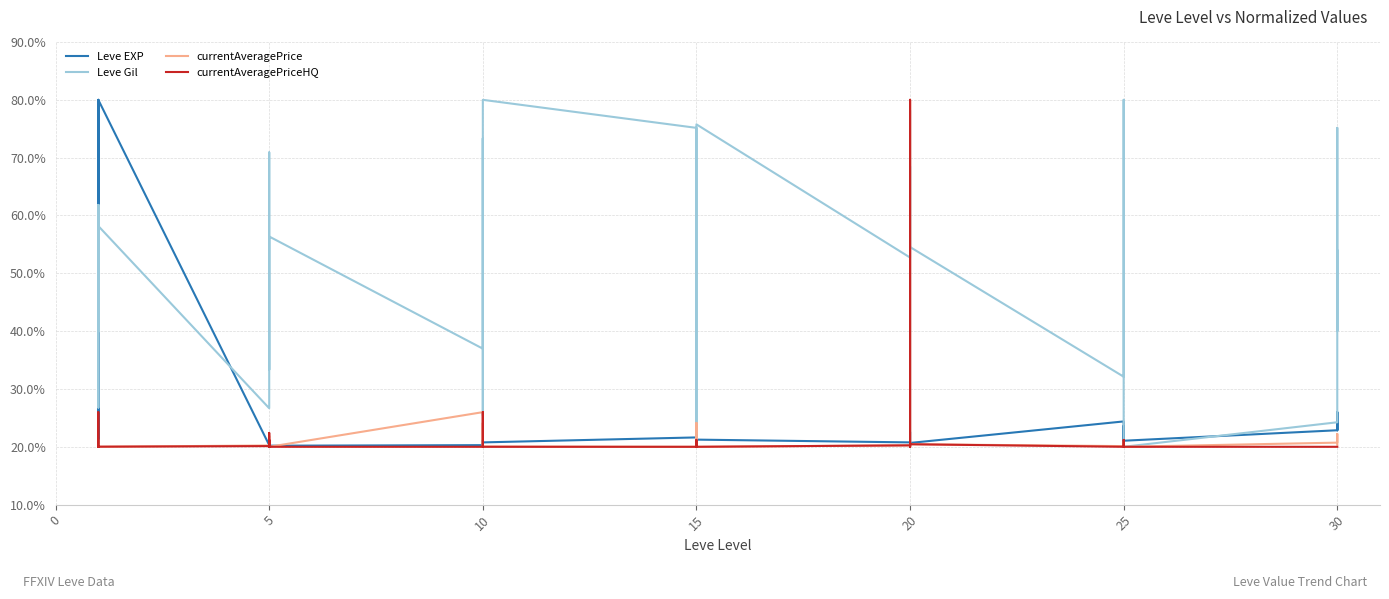

Which series has the largest total across all categories?

Leve Gil